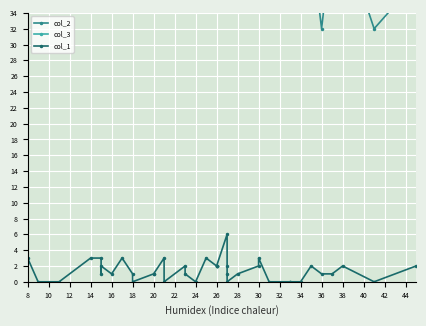

What are all the series names shown in the legend?

col_2, col_3, col_1